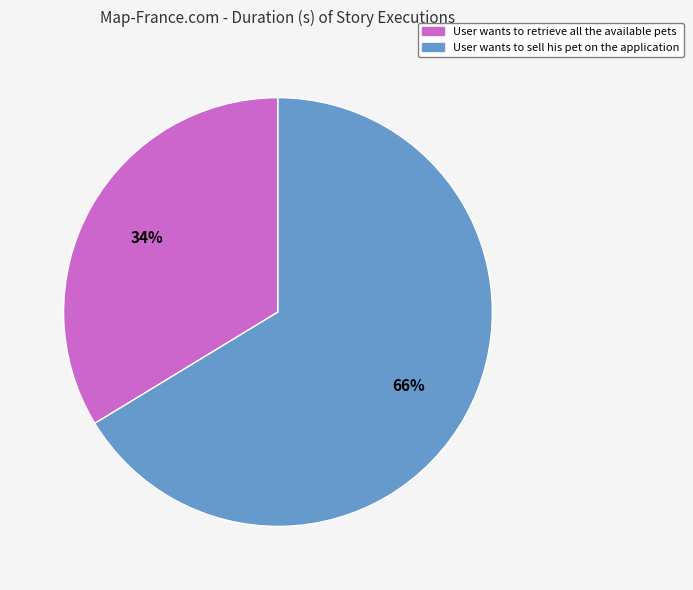

Does User wants to sell his pet on the application represent more than half of the total?

Yes